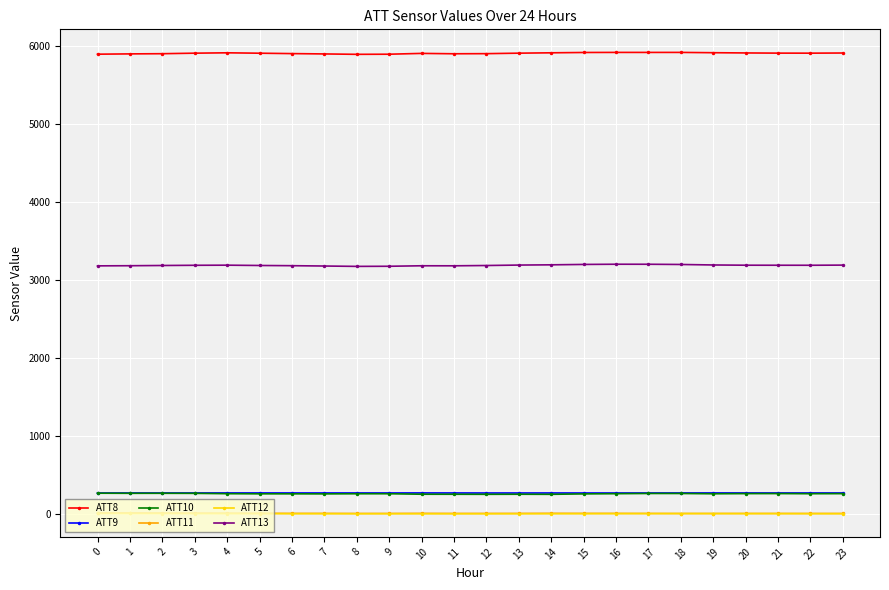

True or false: ATT11 has more than 1 interior local peaks.

True